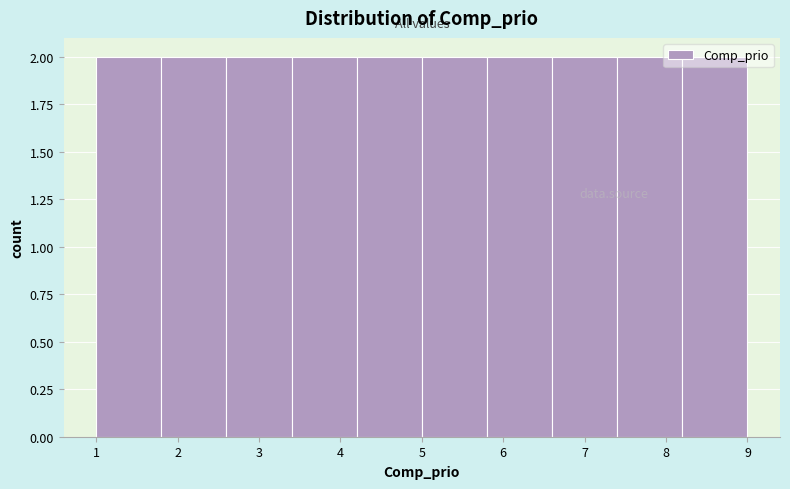

Reading left to right, list every bar in this chart as the range it spans on the x-axis followed by its height. The values are not printed on the chart, so give them approximately, as read against the axis.

1.0 to 1.8: 2
1.8 to 2.6: 2
2.6 to 3.4: 2
3.4 to 4.2: 2
4.2 to 5.0: 2
5.0 to 5.8: 2
5.8 to 6.6: 2
6.6 to 7.4: 2
7.4 to 8.2: 2
8.2 to 9.0: 2